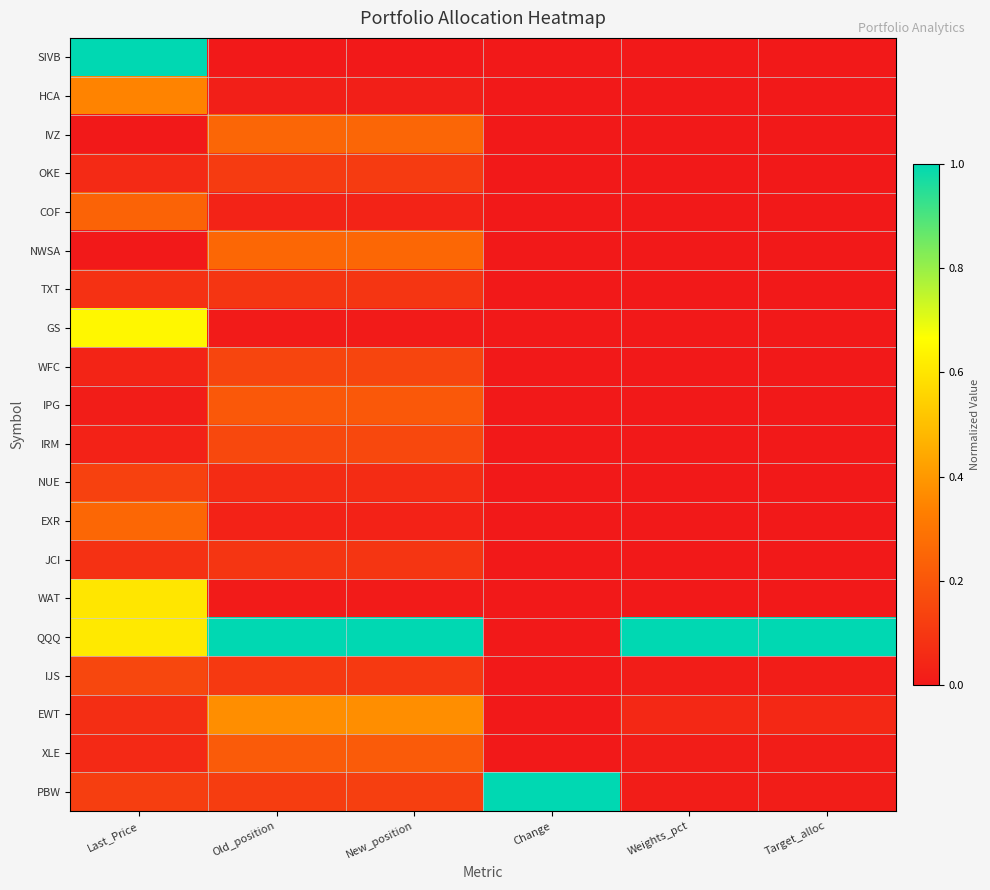

At which category does the chart reach its peak across all series?

Last_Price